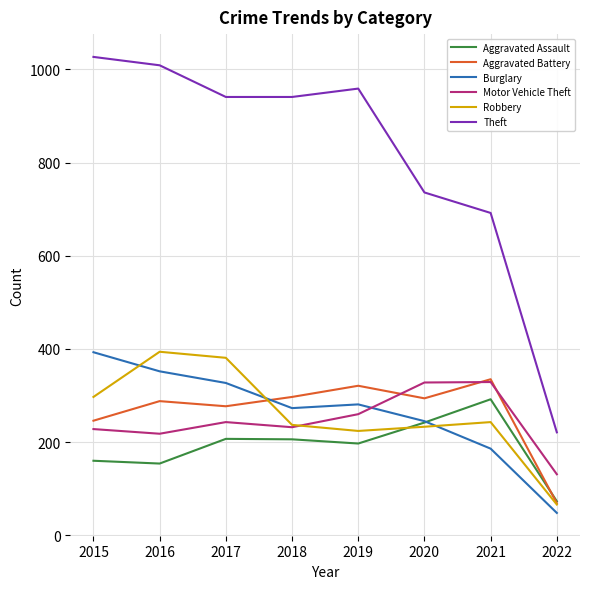

What is the sum of all Burglary values?

2105